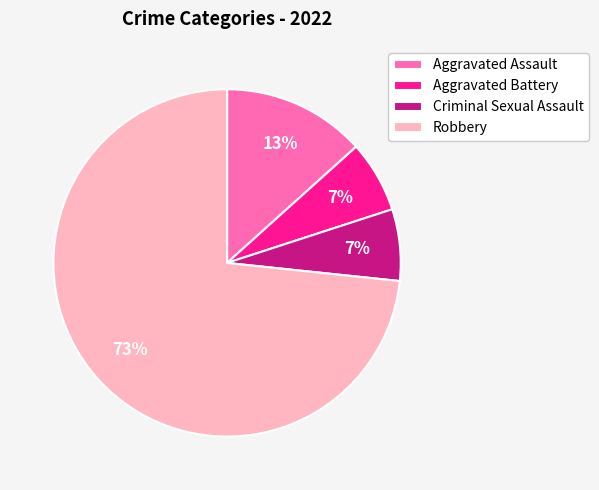

The Criminal Sexual Assault slice represents 1% of the pie. True or false?

False